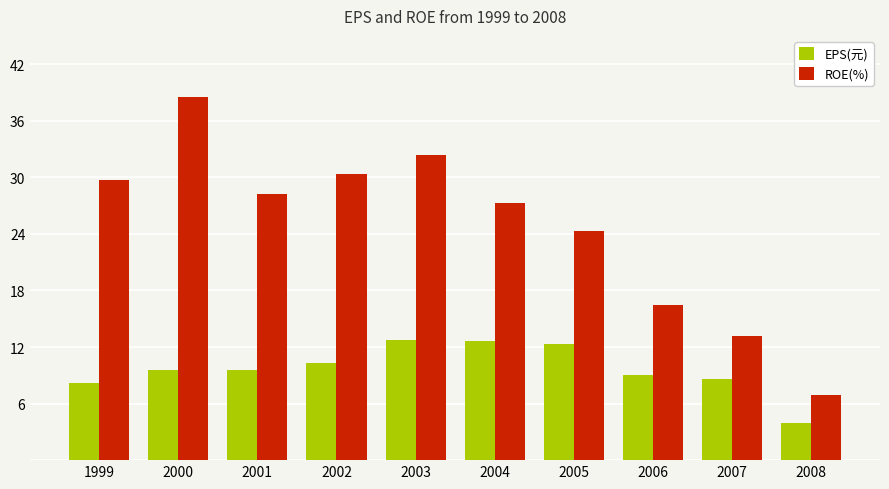

At which category is the sum across all series the highest?

2000